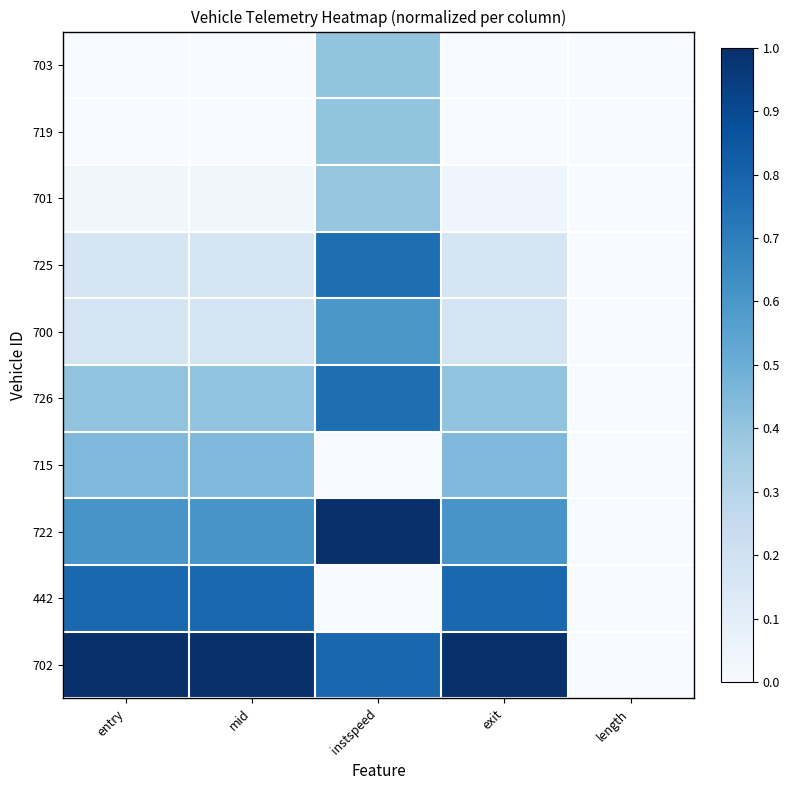

At which category does the chart reach its minimum across all series?

entry